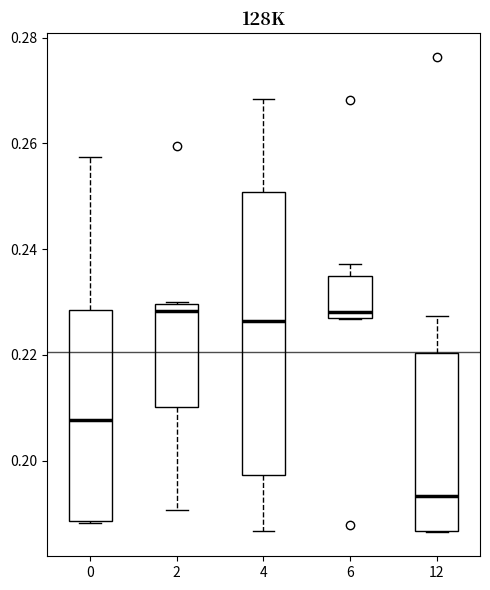

Reading left to right, transcribe this box plot: for each box, give where its median line is, the range the box spans, and where its two whiskers end, as read against the y-axis. The values are not printed on the chart, so give them approximately, as read against the axis.

0: median 0.208, box 0.188 to 0.228, whiskers 0.188 to 0.258
2: median 0.228, box 0.210 to 0.230, whiskers 0.190 to 0.230
4: median 0.226, box 0.198 to 0.250, whiskers 0.186 to 0.268
6: median 0.228 (just above the box's lower edge), box 0.228 to 0.234, whiskers 0.226 to 0.238
12: median 0.194, box 0.186 to 0.220, whiskers 0.186 to 0.228